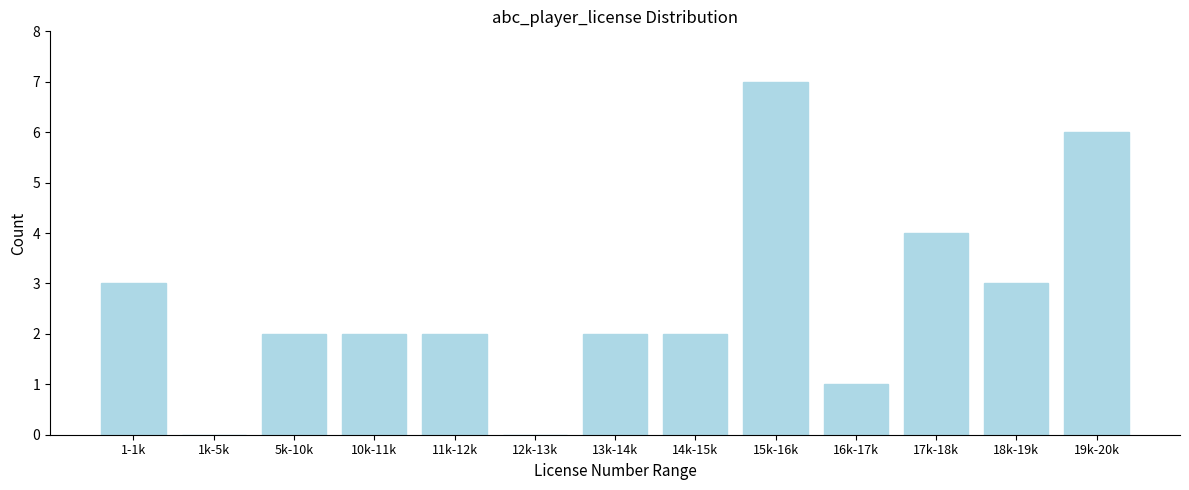

Reading right to left, transcribe all the data shown in this chart.

19k-20k=6	18k-19k=3	17k-18k=4	16k-17k=1	15k-16k=7	14k-15k=2	13k-14k=2	12k-13k=0	11k-12k=2	10k-11k=2	5k-10k=2	1k-5k=0	1-1k=3